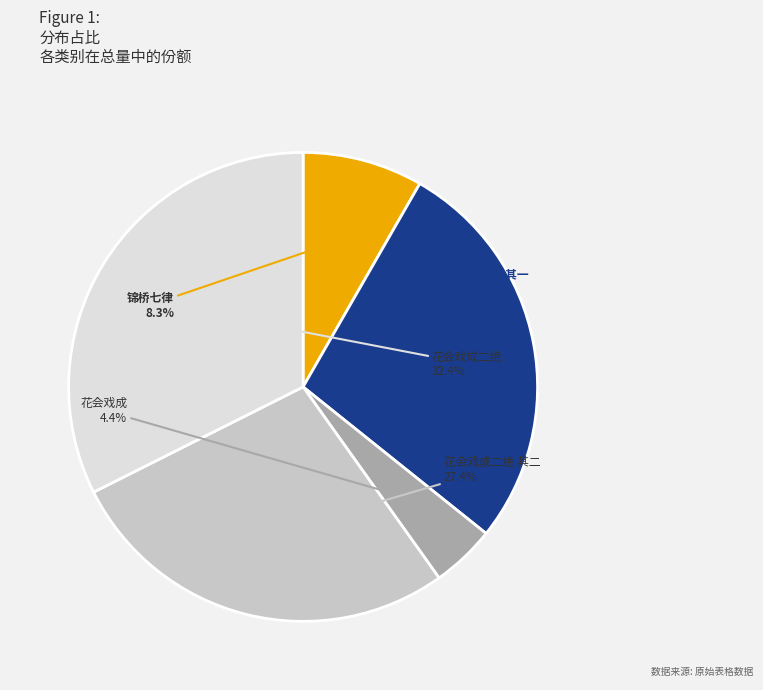

Does any single category account for the majority?

No